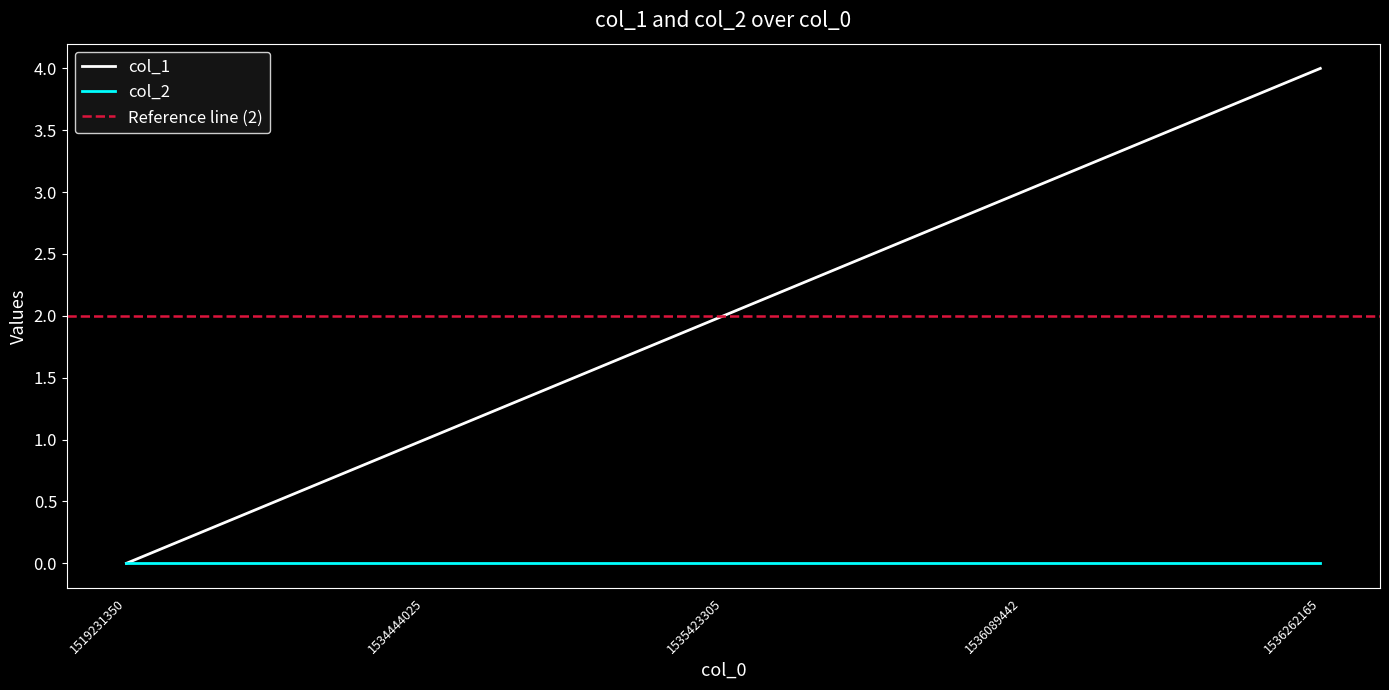

Read the value at 1534444025.

1